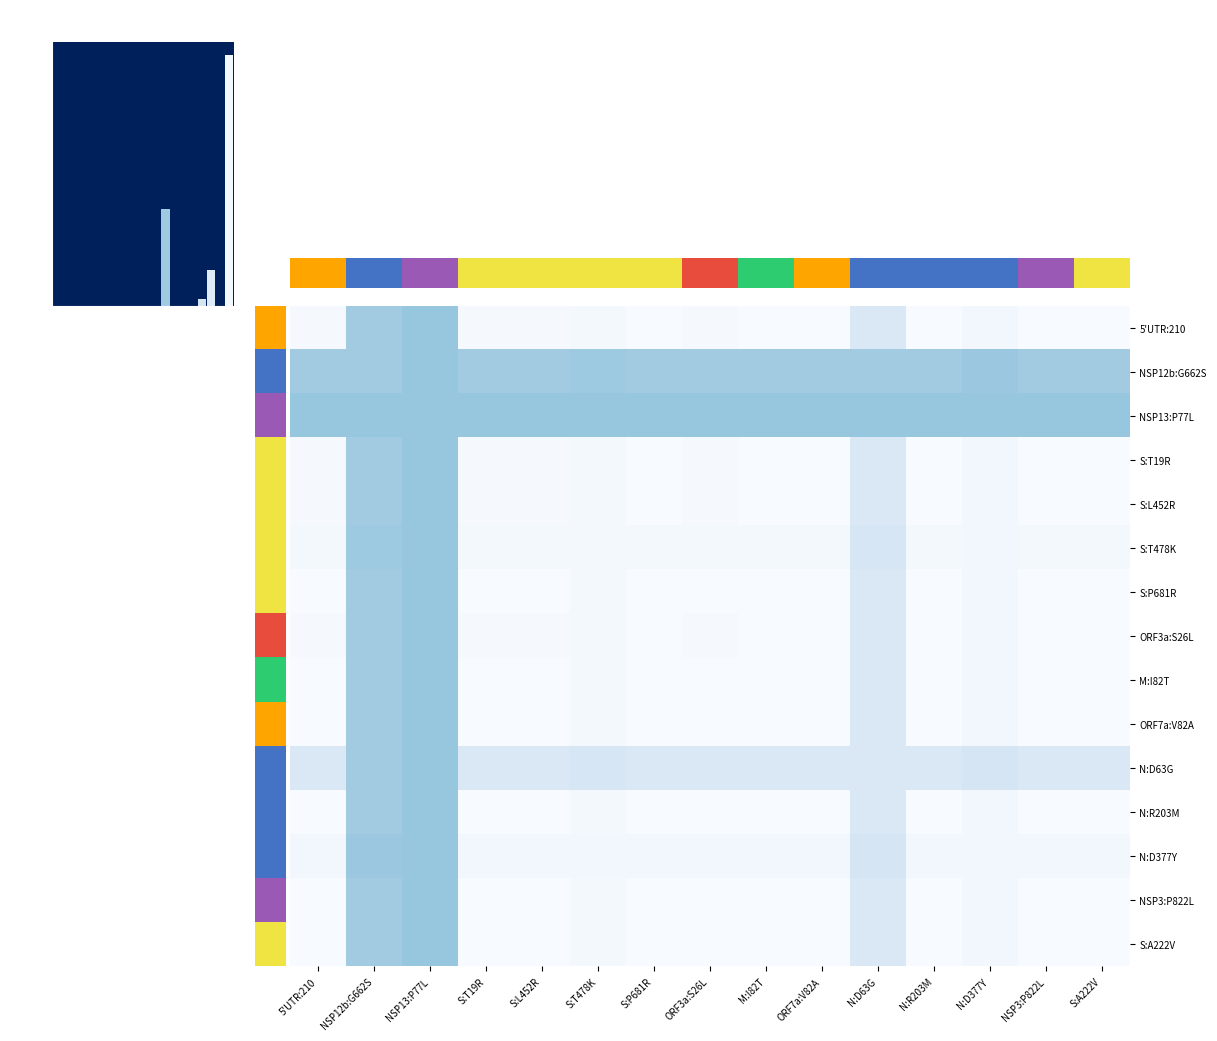

Count the number of data series in this chart.

15